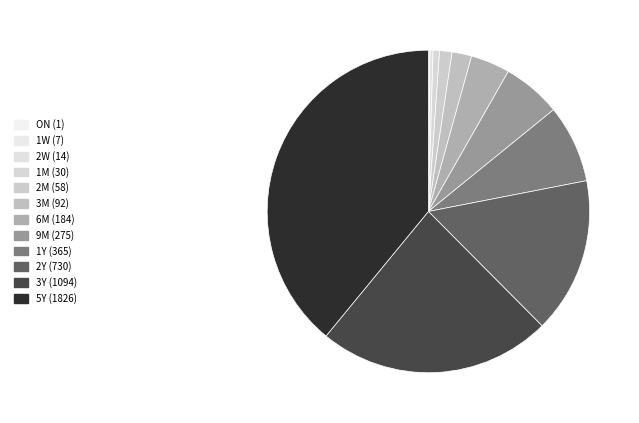

How many slices are in this pie chart?

12